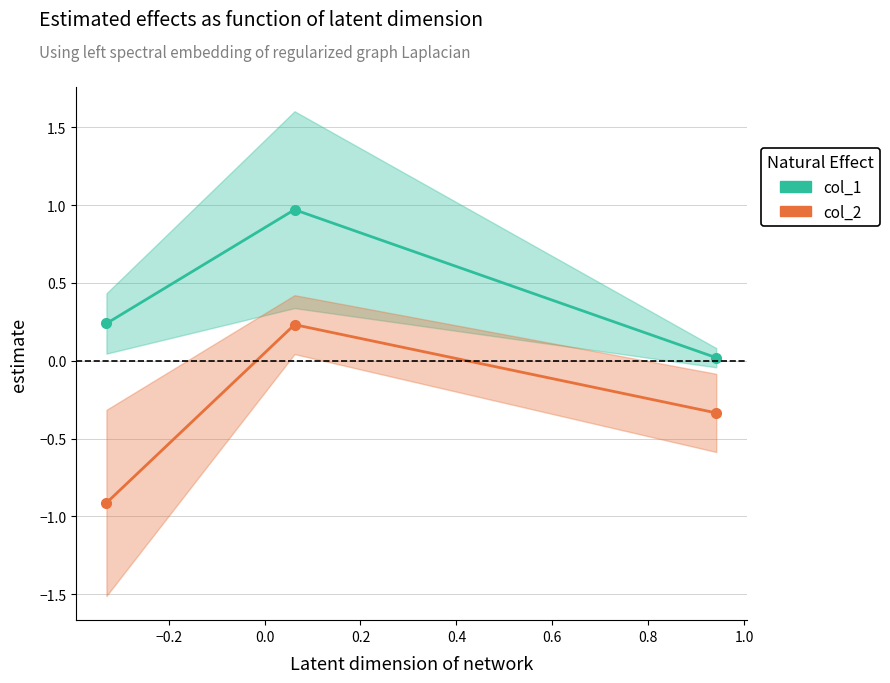

The value of col_2 at −0.4 is -1.5. True or false?

False